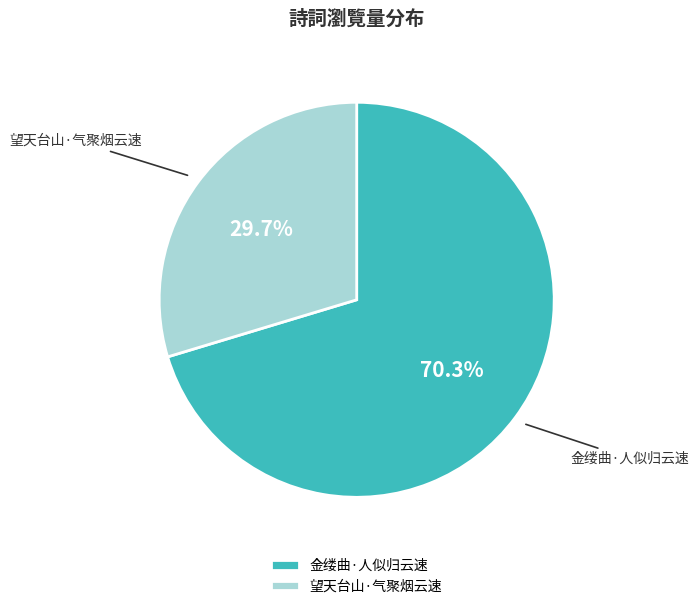

What is the ratio of the value at 金缕曲·人似归云速 to the value at 望天台山·气聚烟云速?

2.4